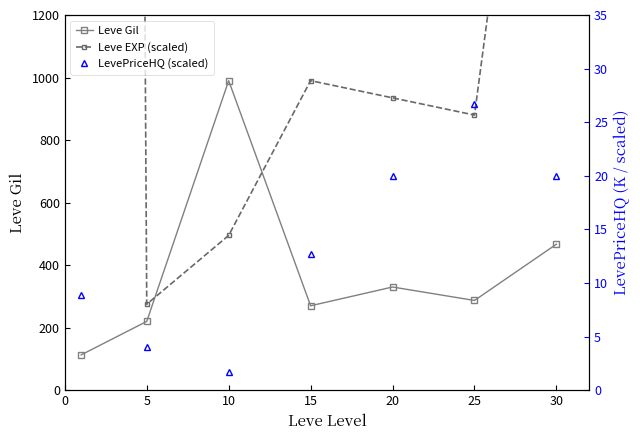

At which label does Leve Gil reach its peak?

10